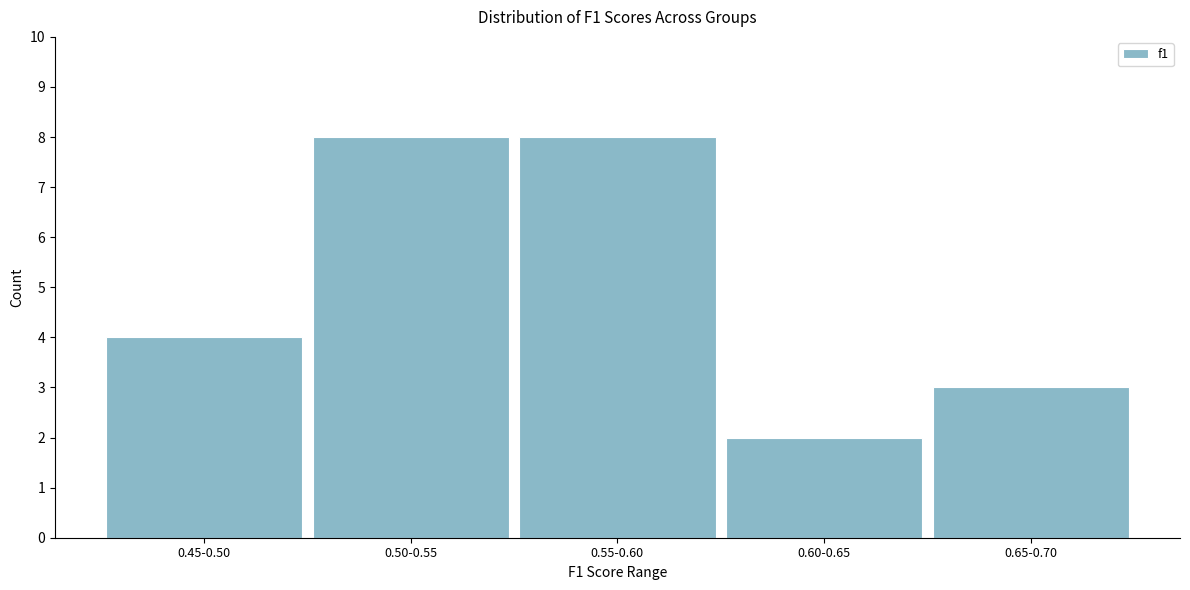

Reading left to right, transcribe all the data shown in this chart.

4	8	8	2	3